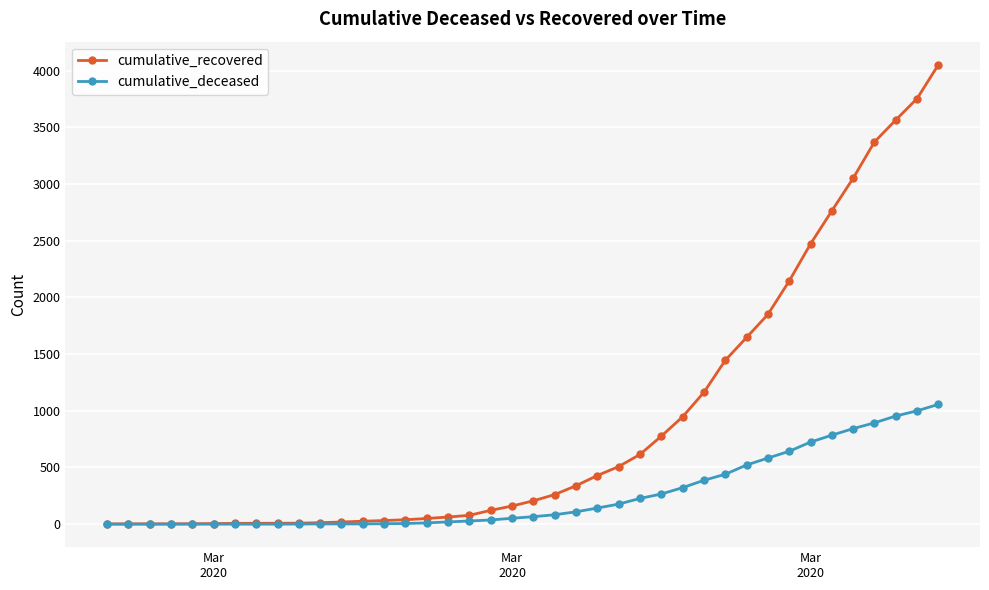

Which series has the largest total across all categories?

cumulative_recovered